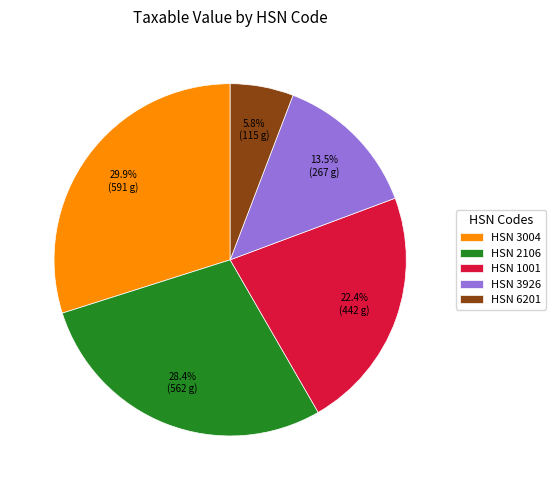

Is there a majority slice in this chart?

No